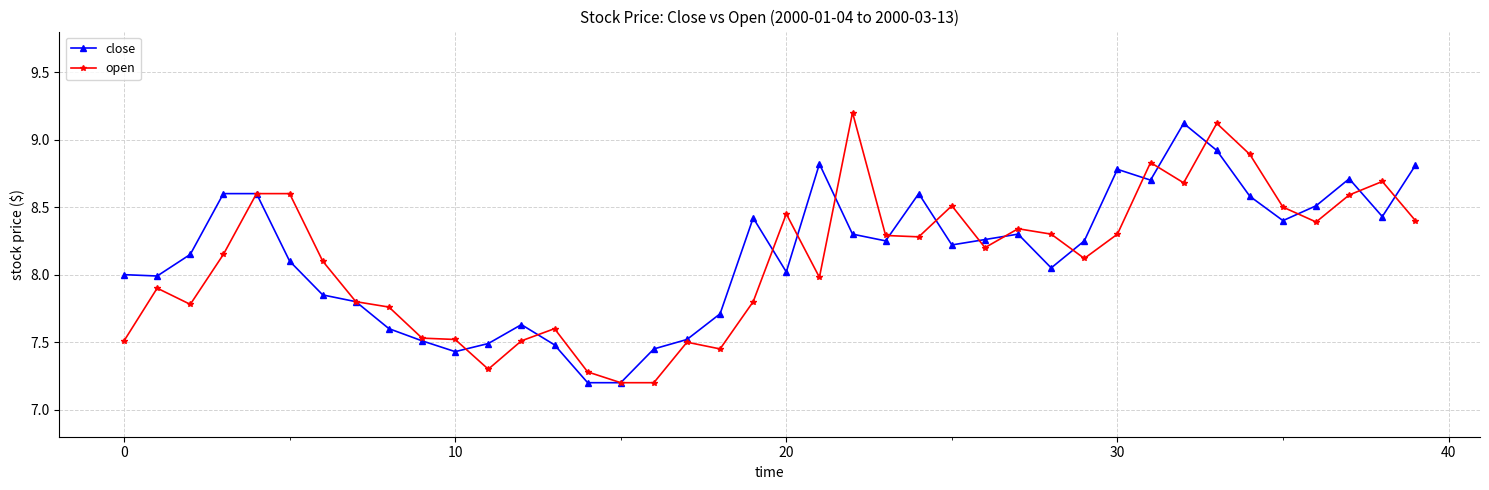

Is this an area chart (filled region under the line)?

No